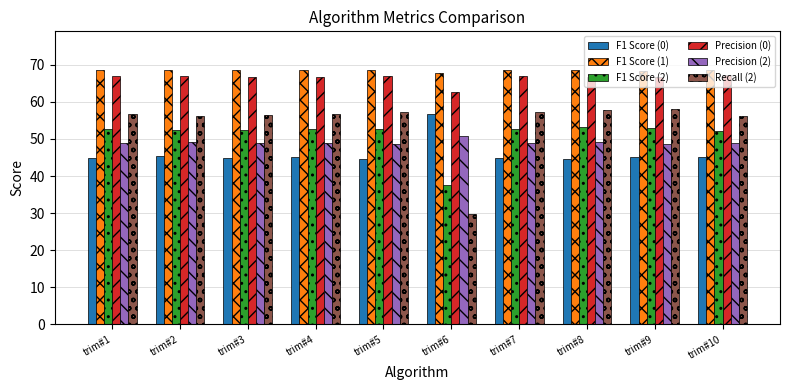

Which series has the largest range (max minus min)?

Recall (2)